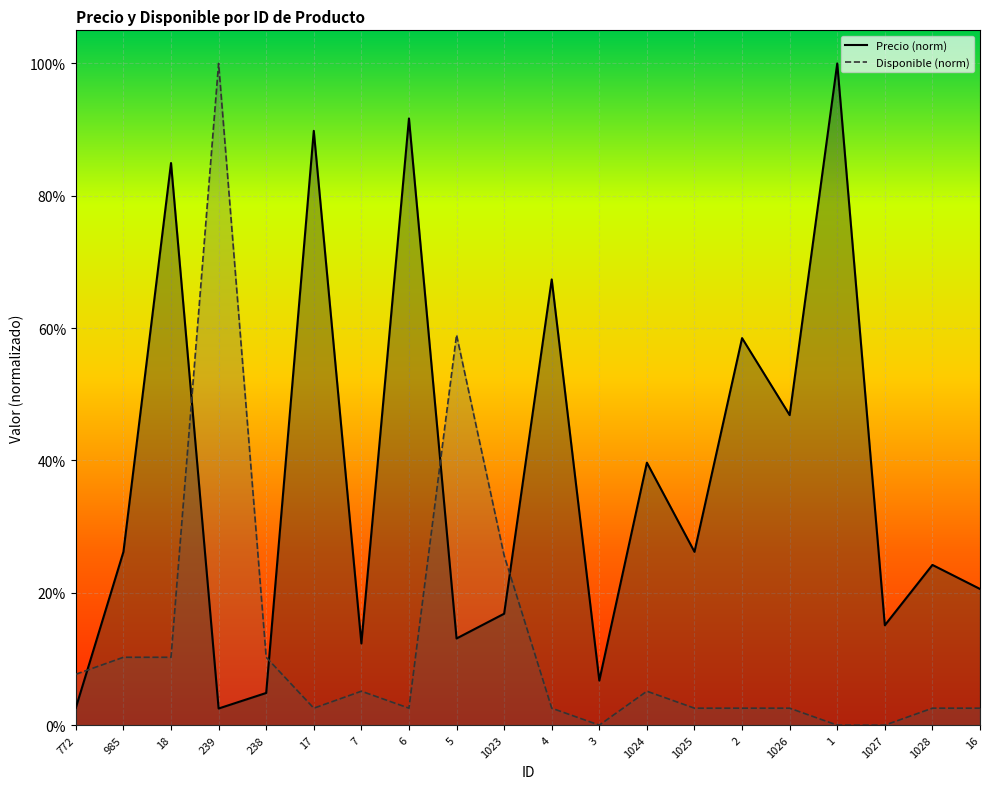

At which label does Disponible reach its peak?

239